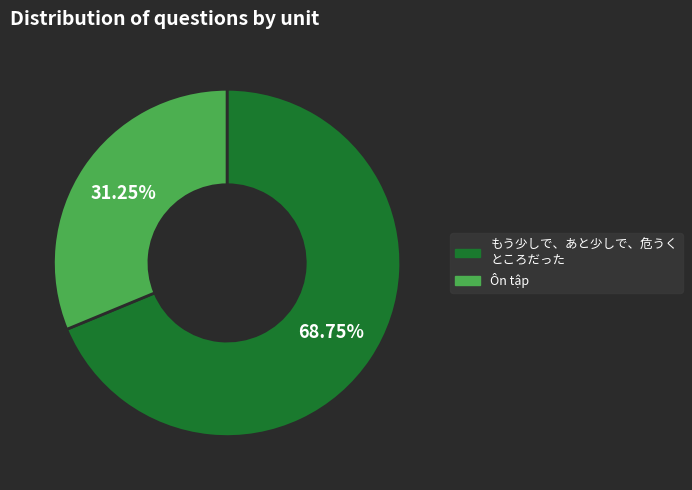

Do もう少しで、あと少しで、危うく ところだった and Ôn tập together represent more than half of the pie?

Yes